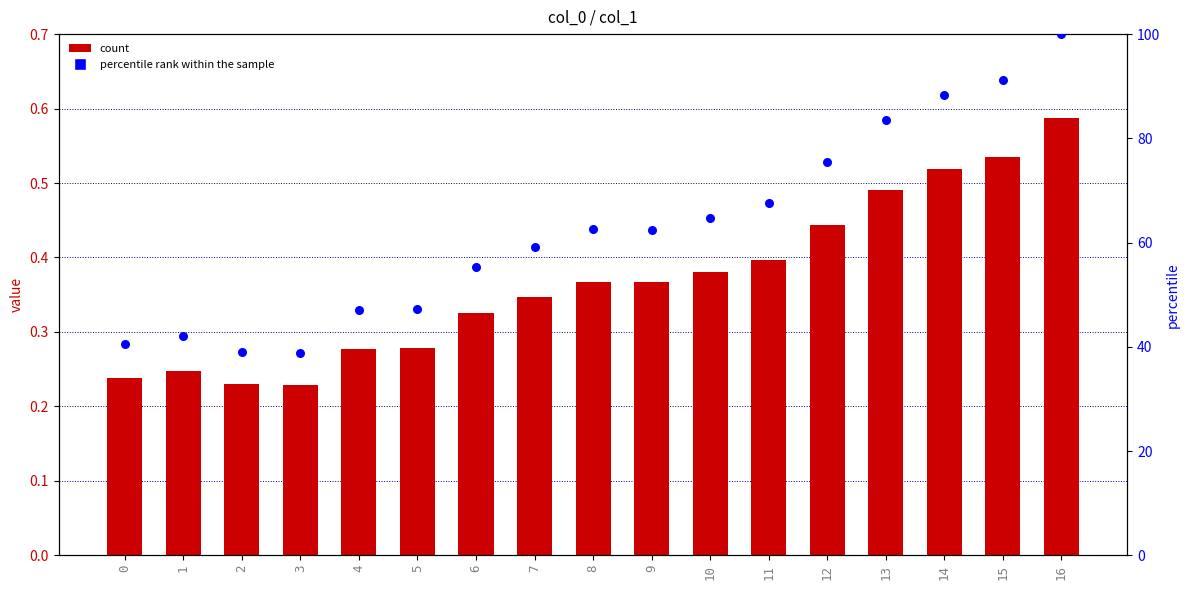

Which series has the widest spread of Y values?

percentile rank within the sample